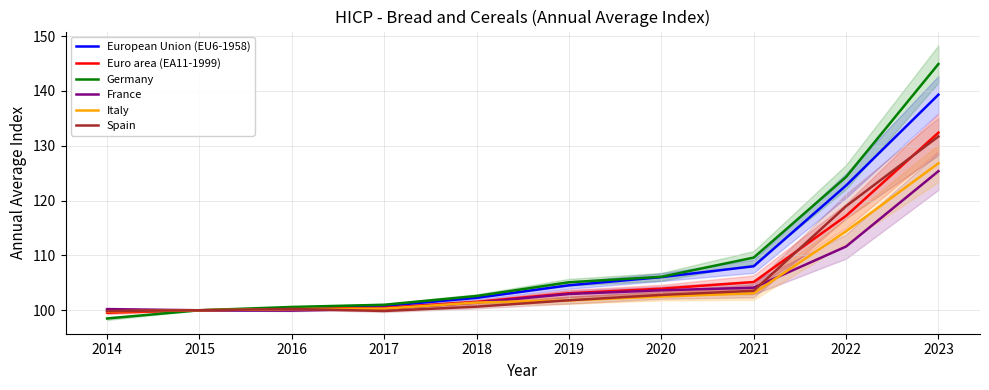

Reading left to right, list all the values displayed in this chart.

European Union (EU6-1958): 100.0	100.0	100.1	100.8	102.3	104.5	106.0	108.0	122.7	139.3
Euro area (EA11-1999): 99.6	100.0	100.2	100.5	101.5	103.1	103.9	105.2	117.2	132.4
Germany: 98.5	100.0	100.6	101.0	102.6	105.1	106.1	109.6	124.3	144.9
France: 100.2	100.0	99.9	100.3	101.4	103.0	103.6	104.1	111.6	125.4
Italy: 99.8	100.0	100.2	100.3	101.4	101.8	102.5	103.1	114.4	126.8
Spain: 99.9	100.0	100.2	99.9	100.7	101.8	102.8	103.5	119.0	131.7